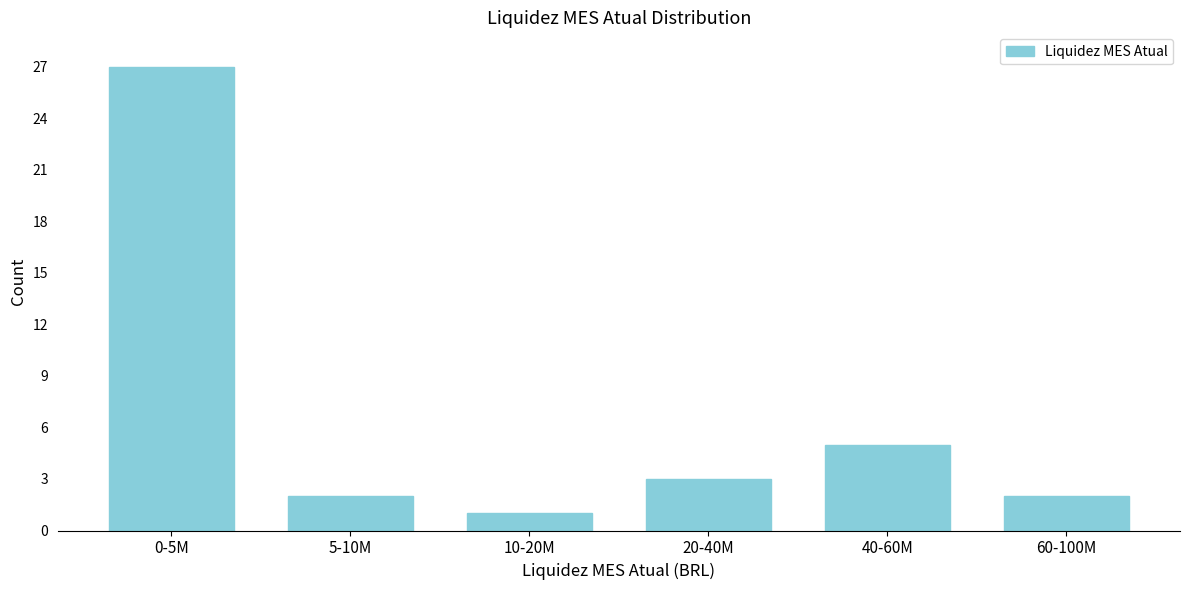

Reading right to left, what are all the values shown in this chart?

2	5	3	1	2	27